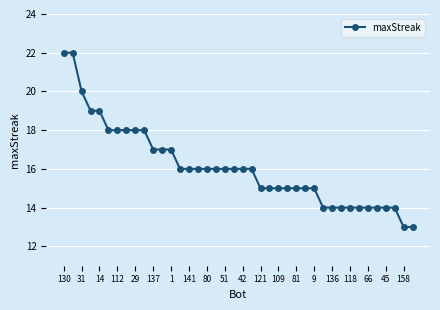

What is the minimum value shown in the chart?

13